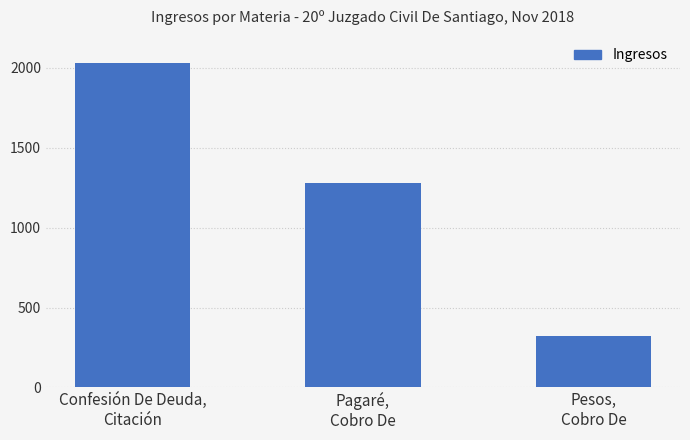

What is the difference between the values at Pesos,
Cobro De and Confesión De Deuda,
Citación?

1712